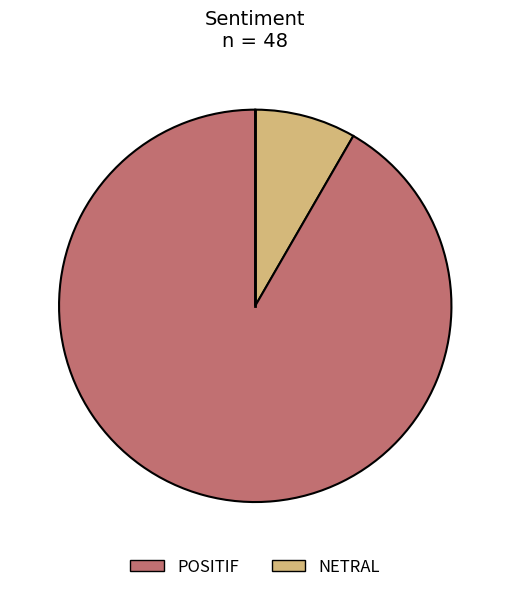

Does any single category account for the majority?

Yes